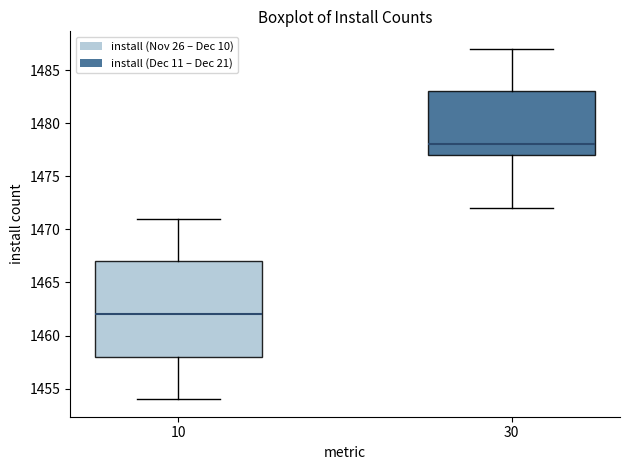

Where does the upper whisker of the box at x = 10 end on the y-axis? The values are not printed on the chart, so give them approximately, as read against the axis.

1471